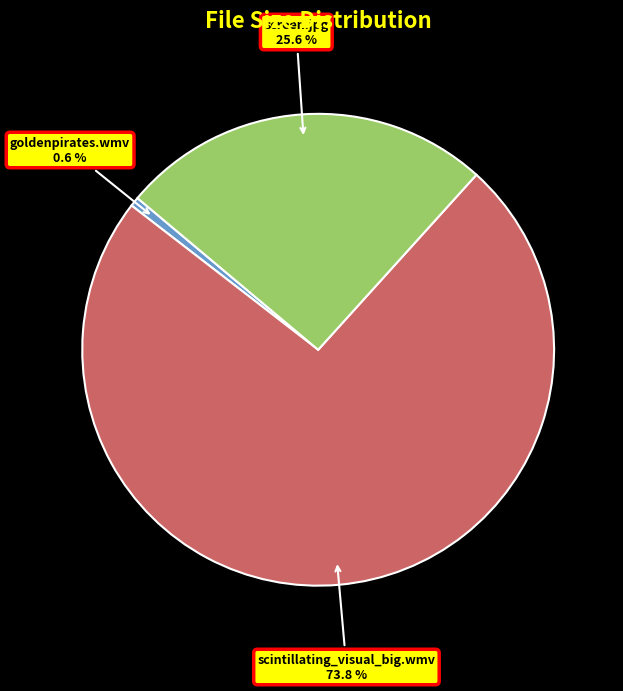

Is there a majority slice in this chart?

Yes